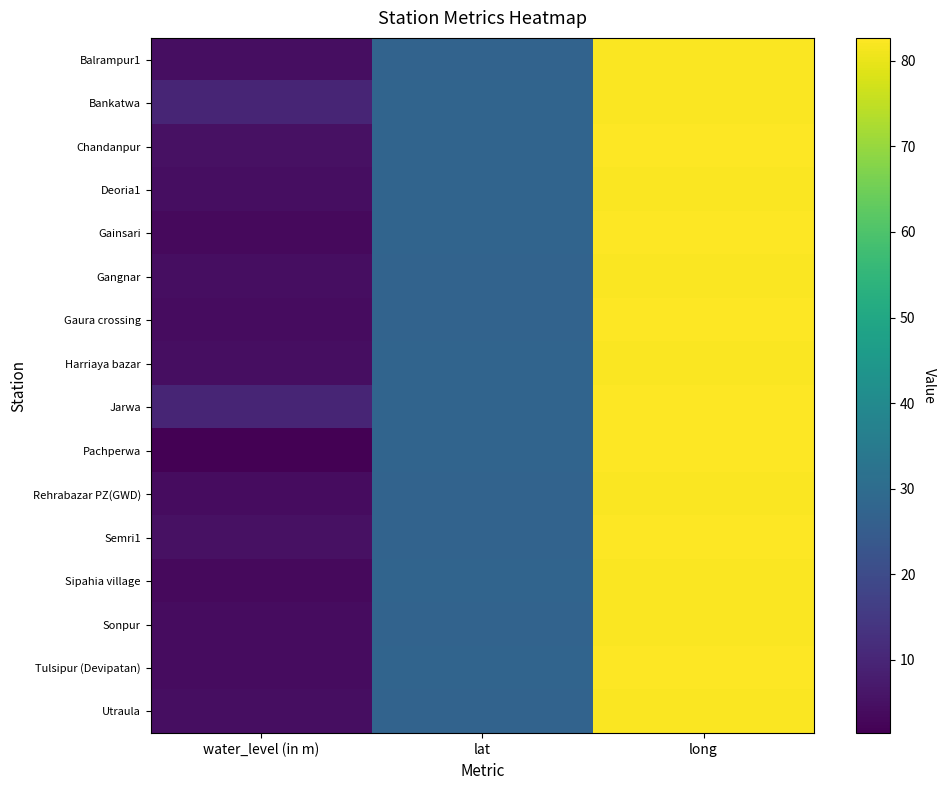

What is the difference between the highest and lowest values at lat?

0.6